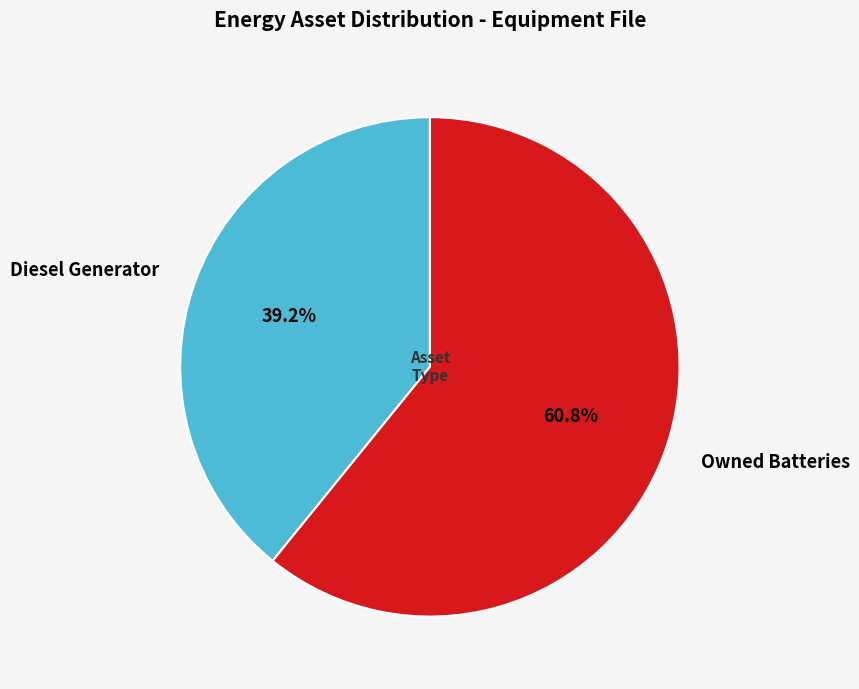

How many segments does this pie chart have?

2